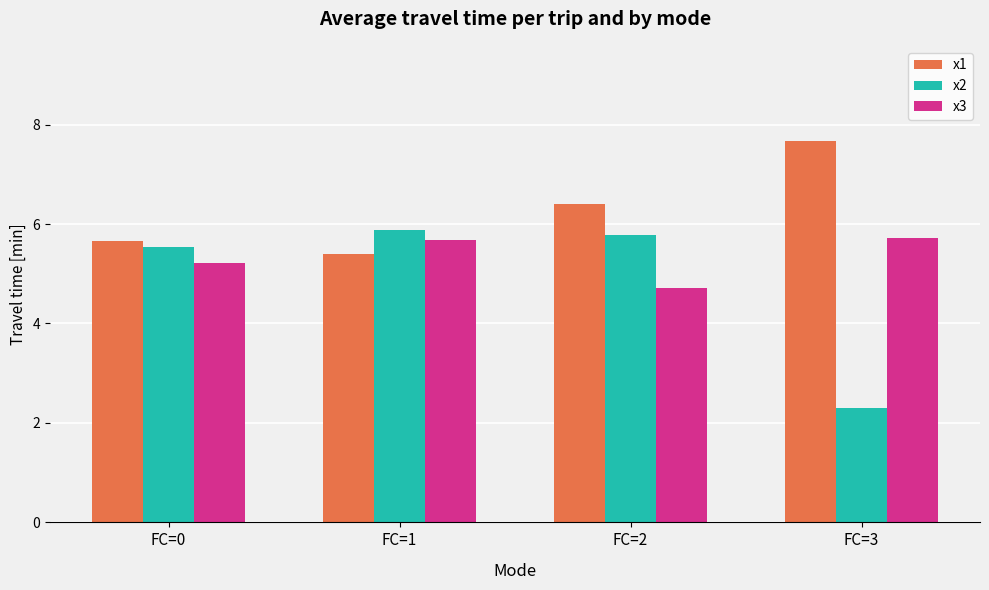

At FC=2, list the series in order from smallest to largest.

x3, x2, x1